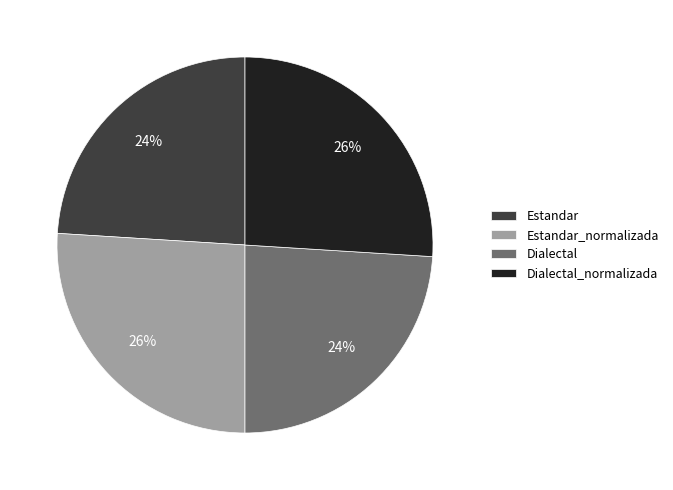

The Dialectal slice represents 30% of the pie. True or false?

False